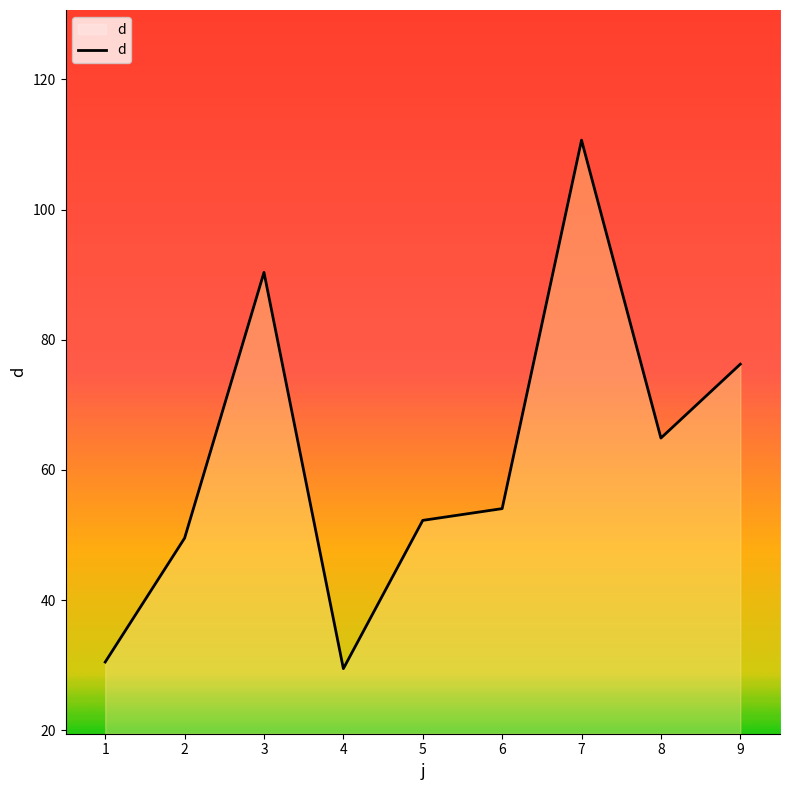

Reading left to right, list all the values displayed in this chart.

30.5	49.5	90.3	29.5	52.2	54.0	110.7	64.9	76.2